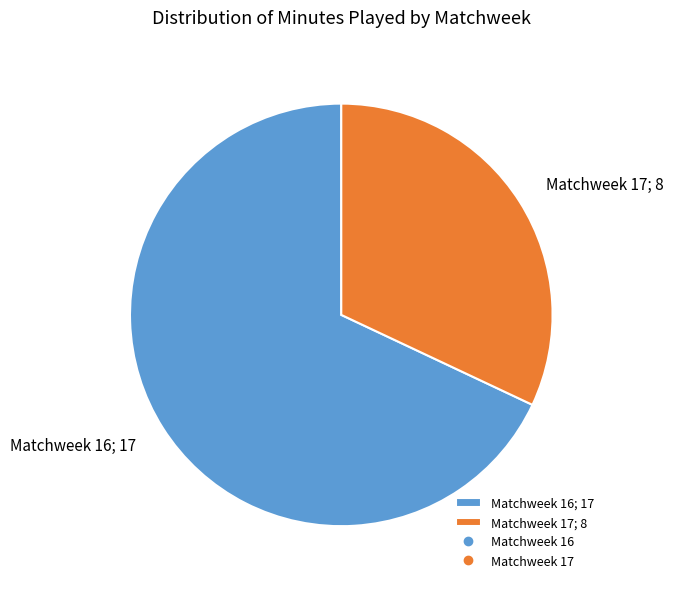

What is the smallest slice in the pie chart?

Matchweek 17